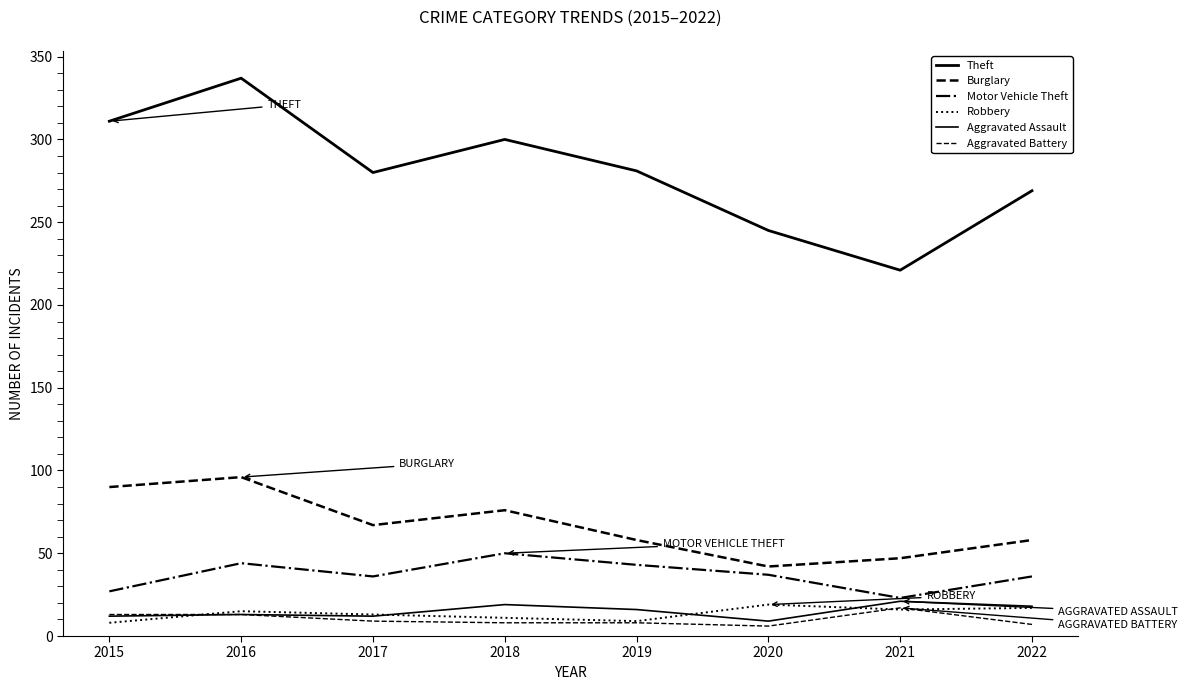

True or false: Aggravated Assault and Motor Vehicle Theft intersect in this chart.

False